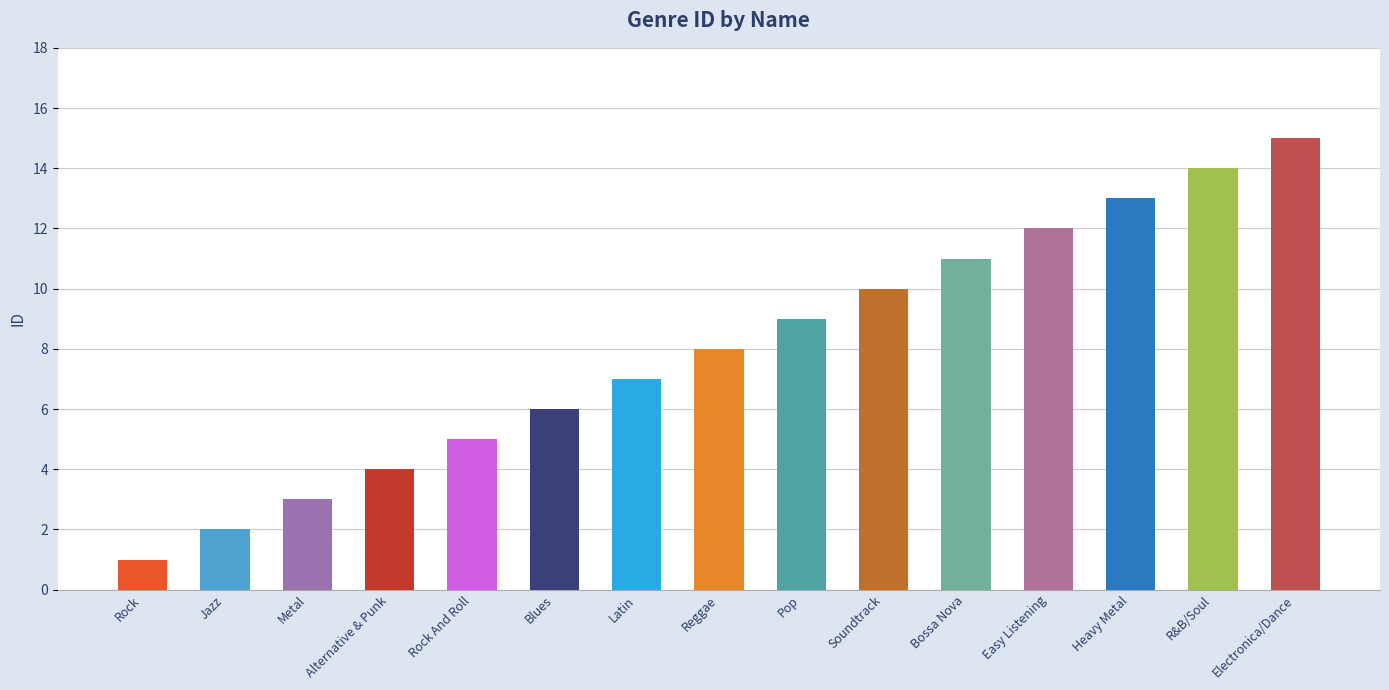

What is the greatest value displayed?

15